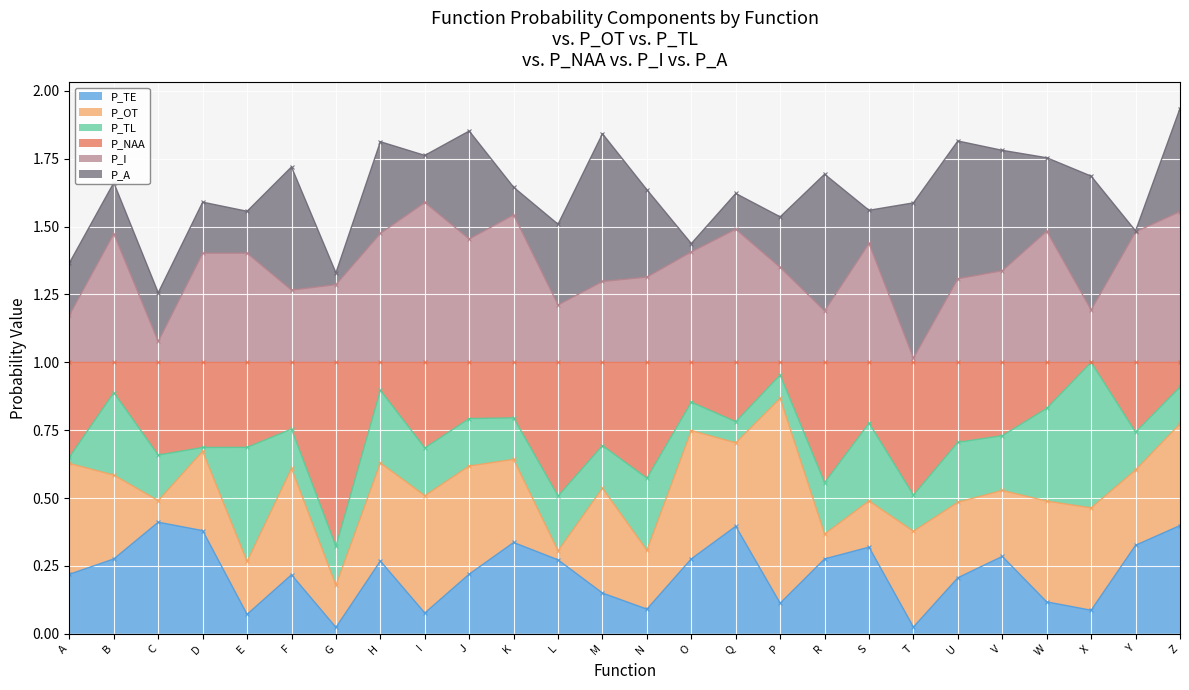

What is the average value of the P_I series?

1.4